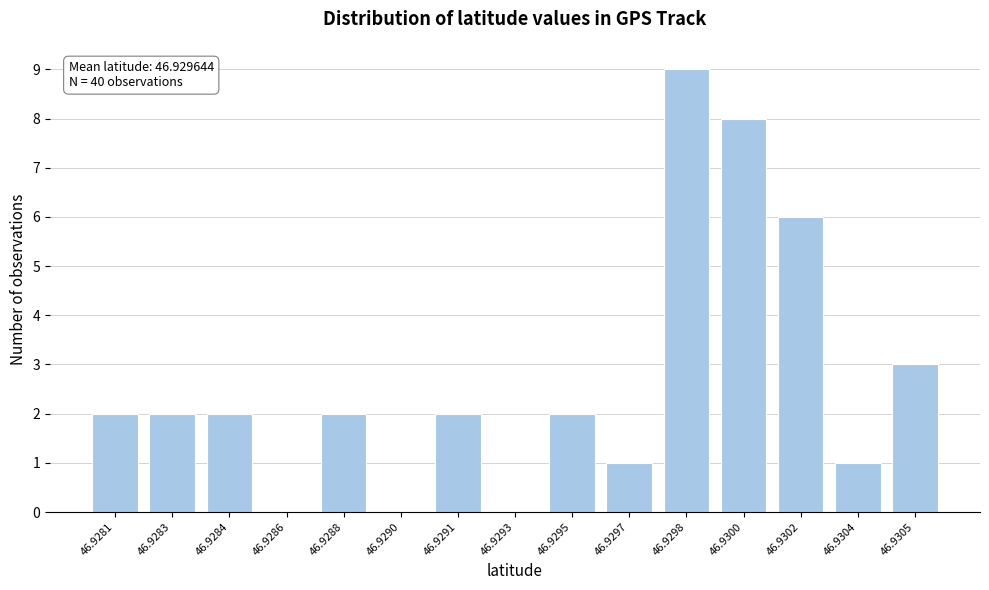

Reading left to right, list all the values displayed in this chart.

46.9281=2	46.9283=2	46.9284=2	46.9286=0	46.9288=2	46.9290=0	46.9291=2	46.9293=0	46.9295=2	46.9297=1	46.9298=9	46.9300=8	46.9302=6	46.9304=1	46.9305=3